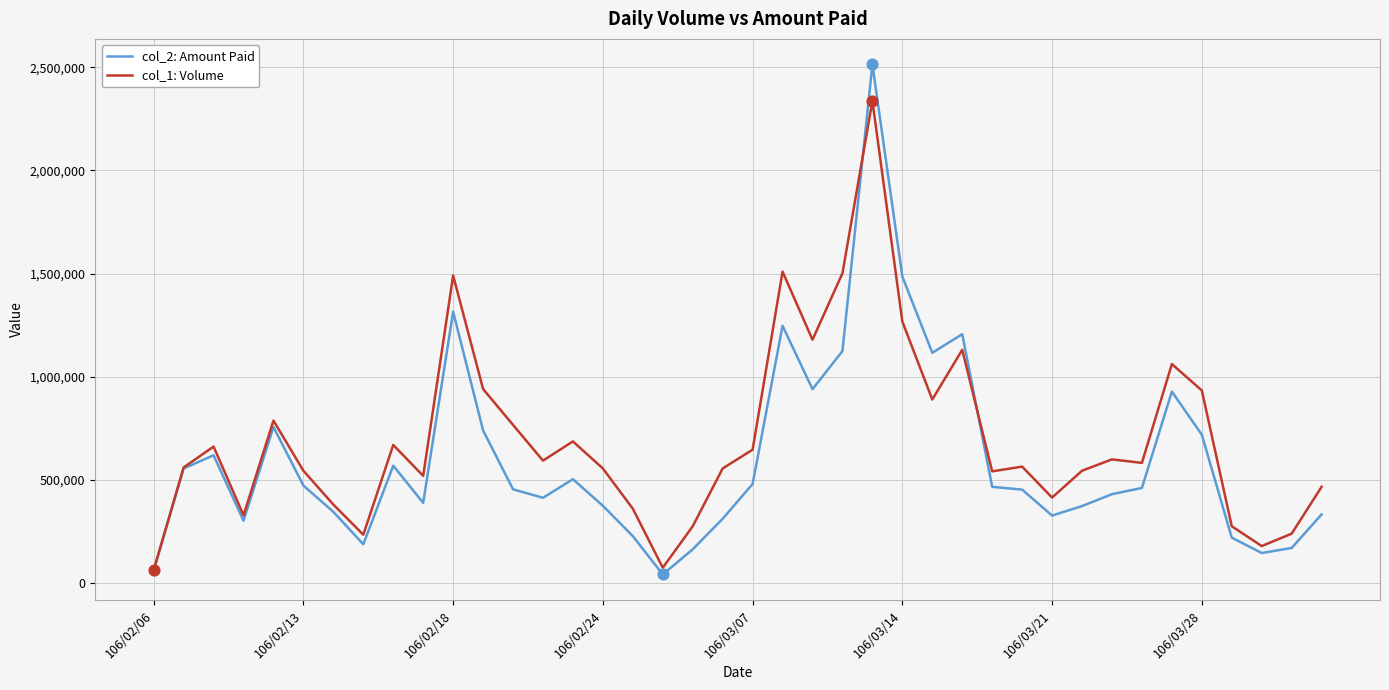

What are all the series names shown in the legend?

col_2: Amount Paid, col_1: Volume